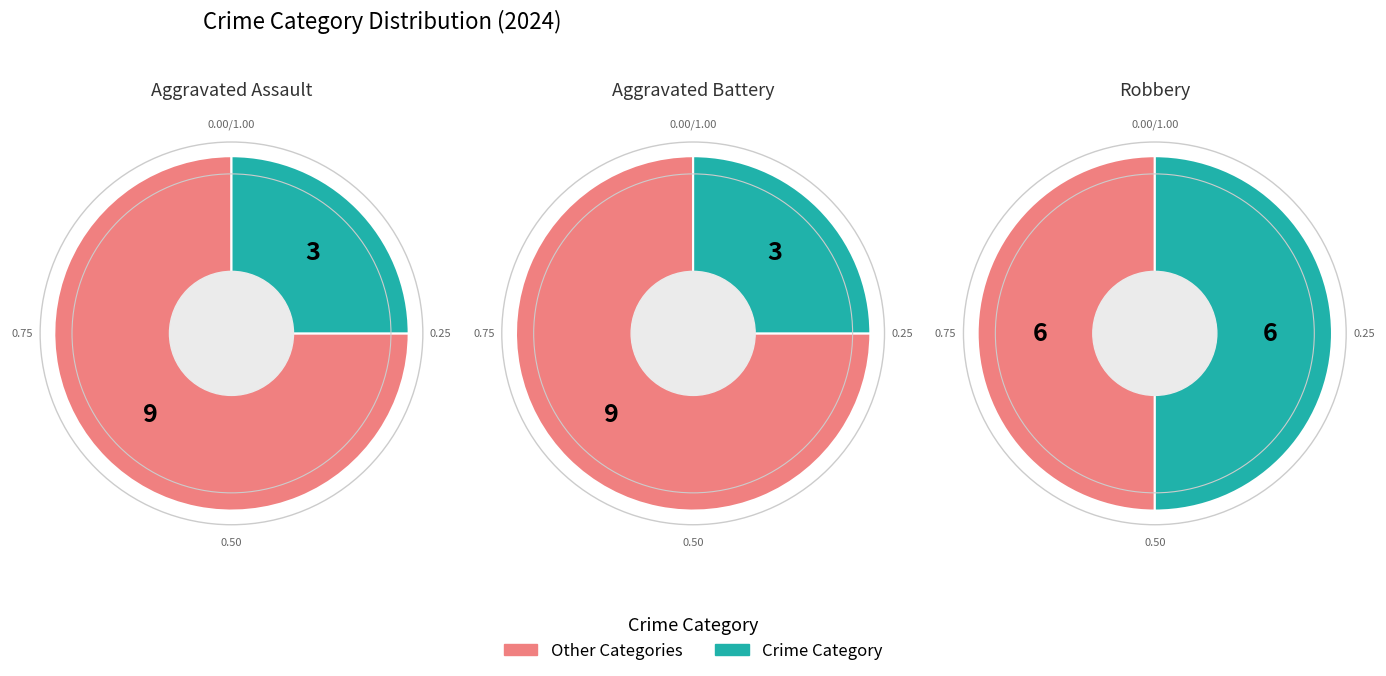

What is the smallest slice in the pie chart?

Aggravated Assault